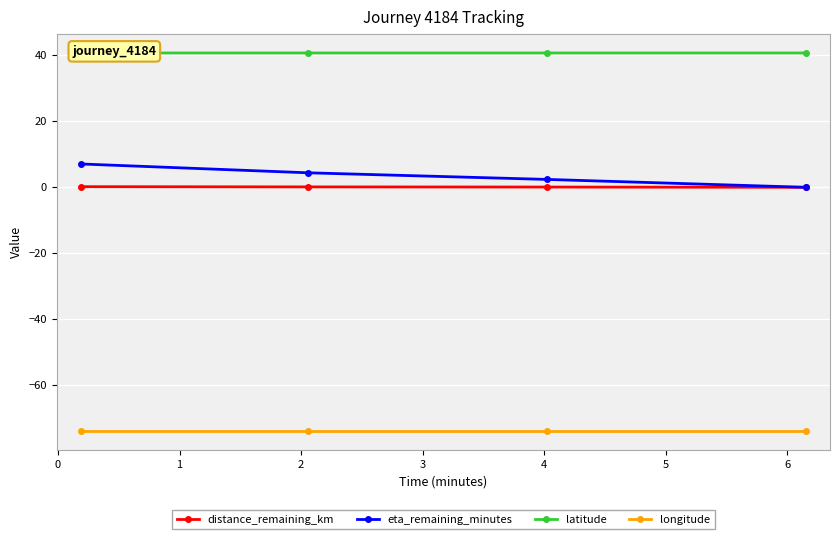

What is the difference between the second highest and minimum values in the eta_remaining_minutes series?

4.4